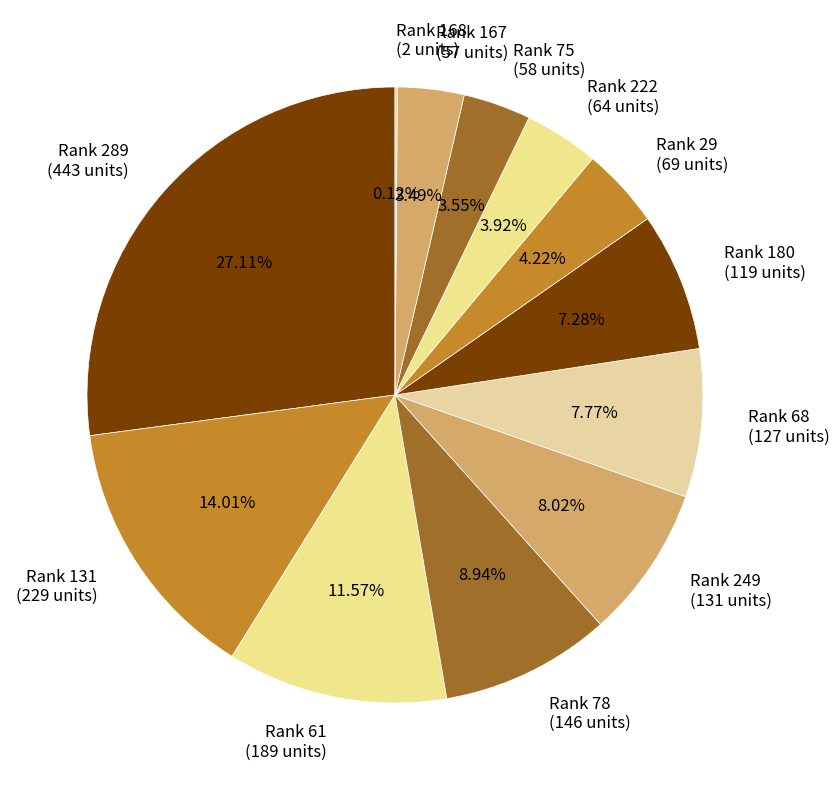

What is the ratio of the value at Rank 131 (229 units) to the value at Rank 249 (131 units)?

1.7